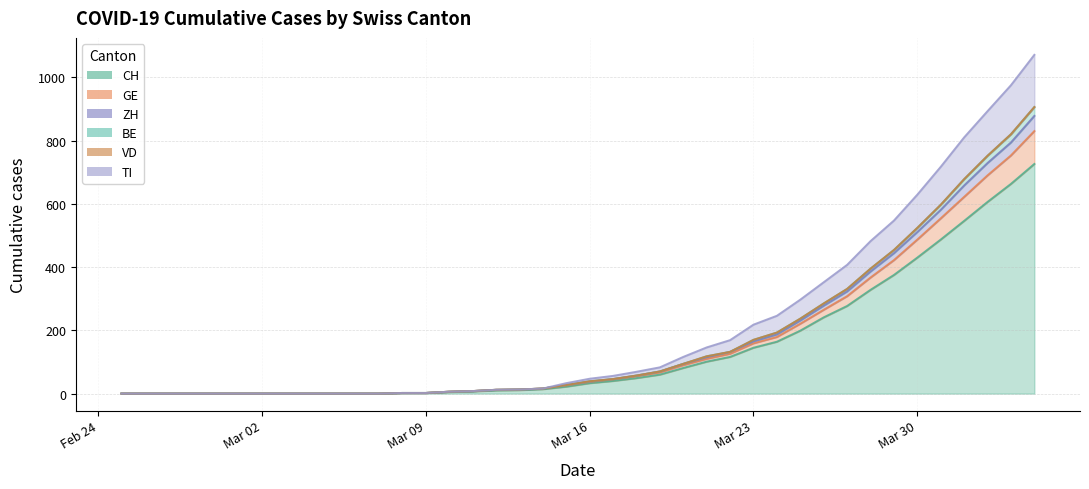

Is it true that BE equals 77 at 25?

False